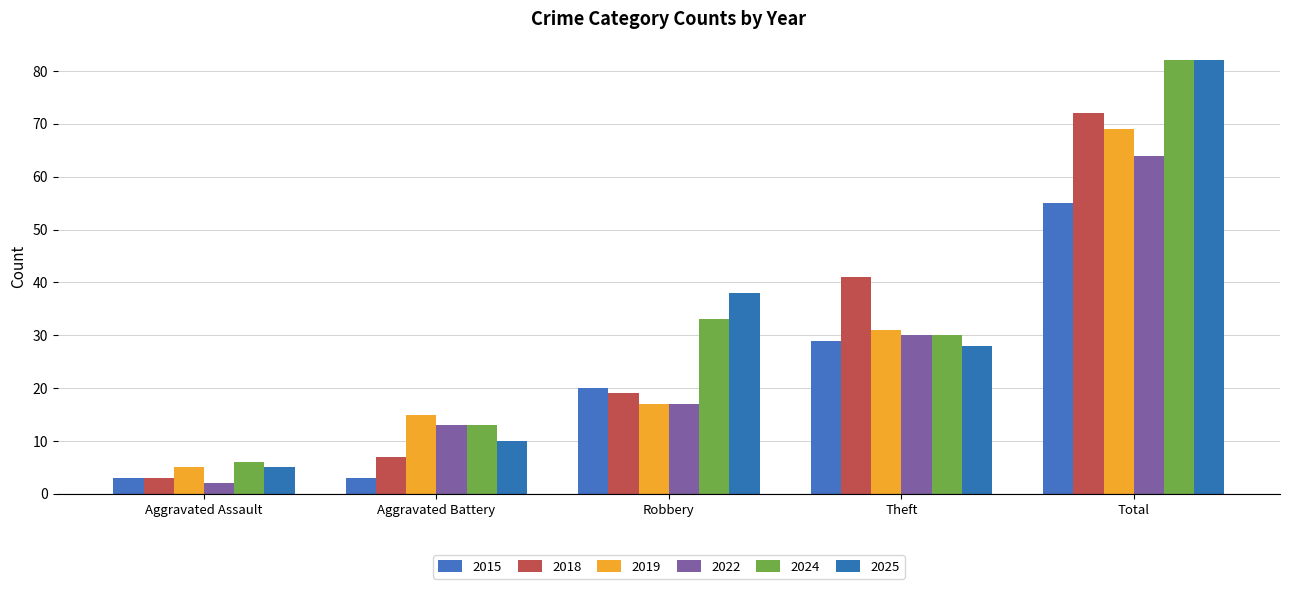

What is the label of the 4th bar from the right?

Aggravated Battery